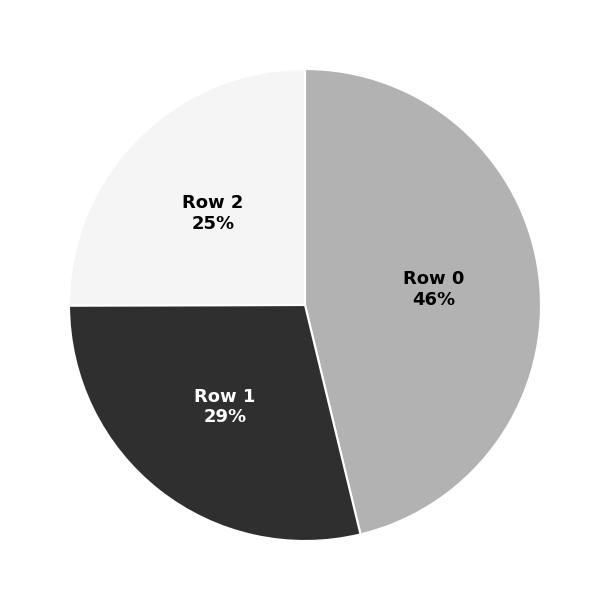

To the nearest percent, what is the average slice percentage?

33%